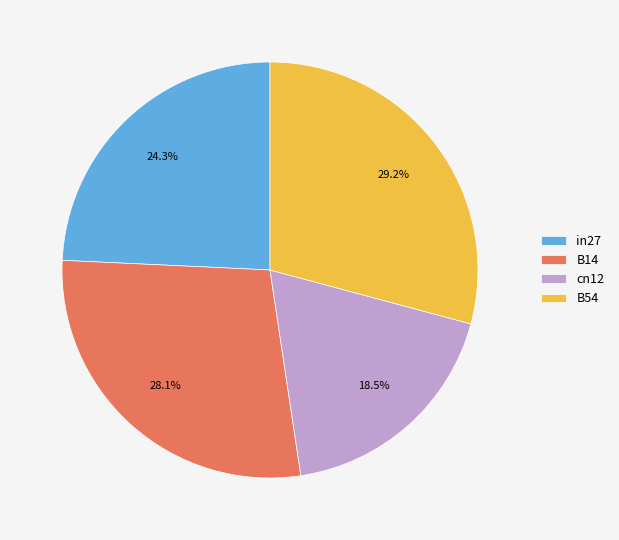

Is there any slice that represents more than half of the pie?

No